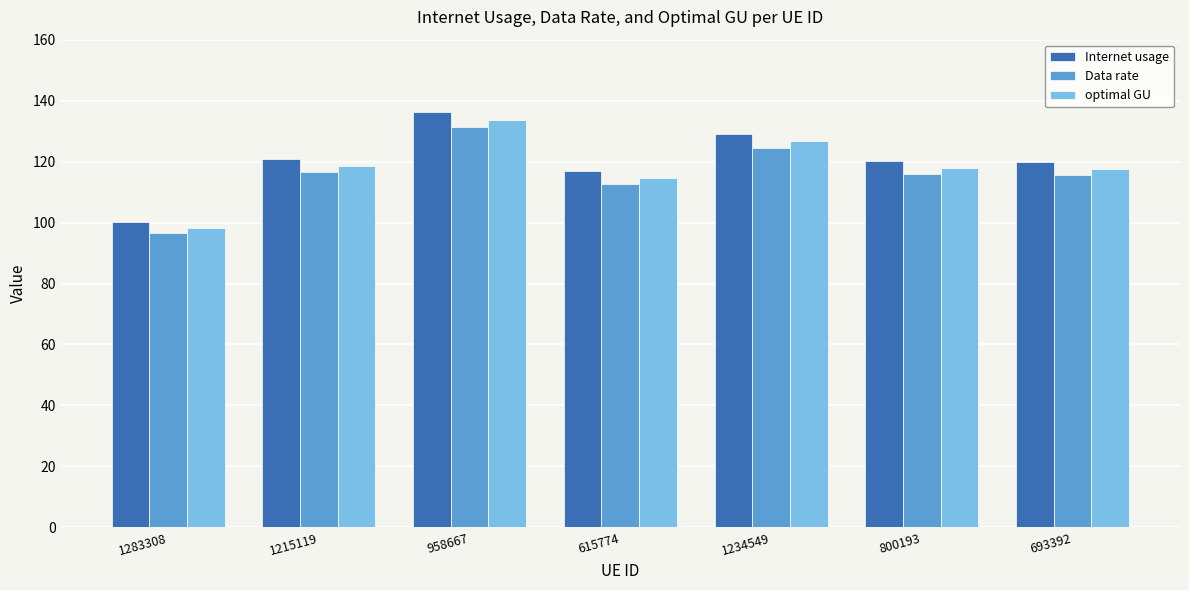

How many data points does each series have?

7